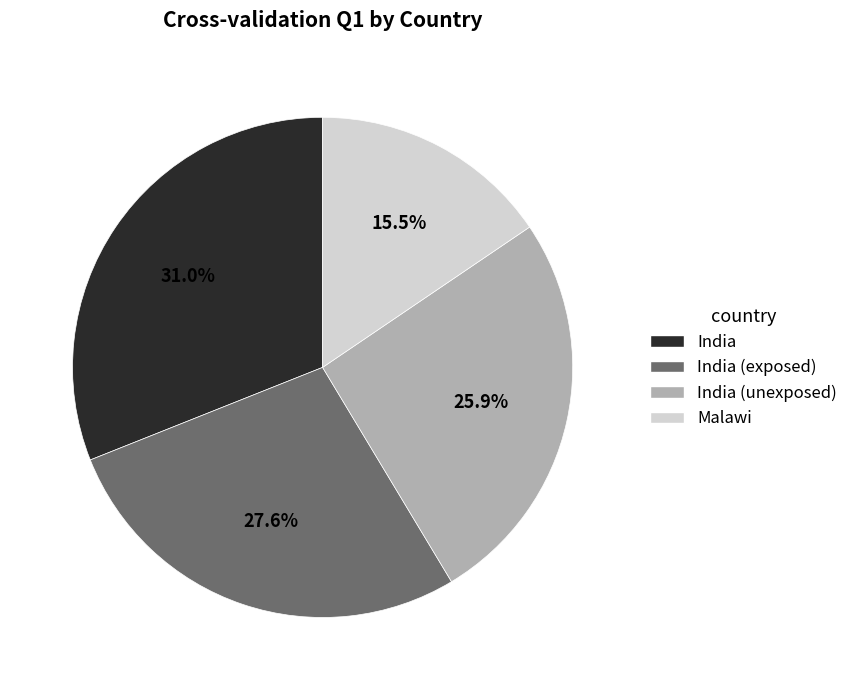

To the nearest percent, what is the combined percentage of India and India (exposed)?

59%